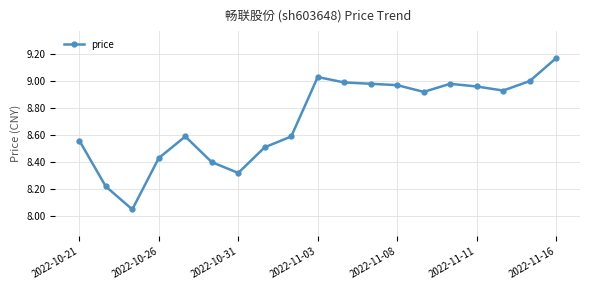

True or false: the data has more than 1 interior local peaks.

True